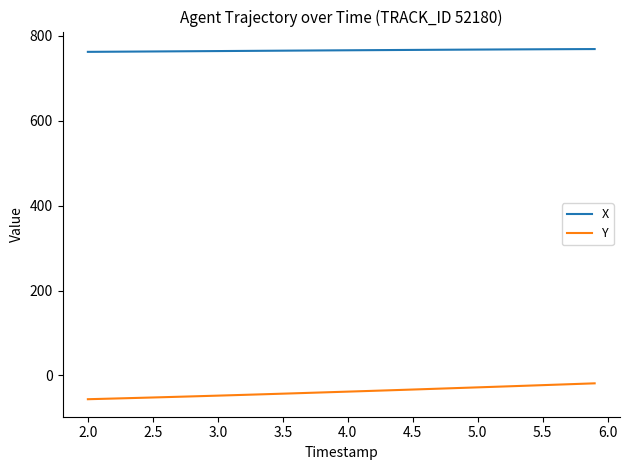

What is the highest value of the X series?

768.8